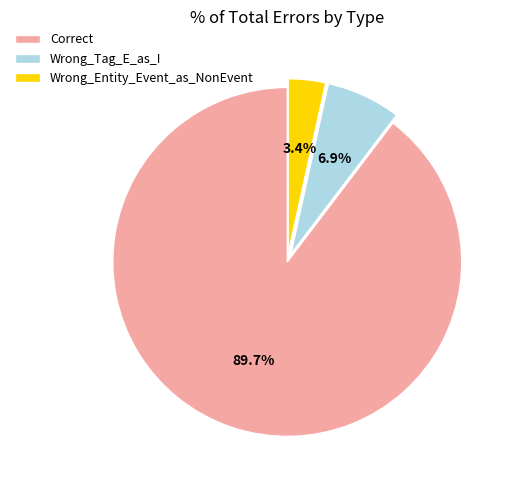

What percentage do Correct and Wrong_Entity_Event_as_NonEvent together represent?

93.1%